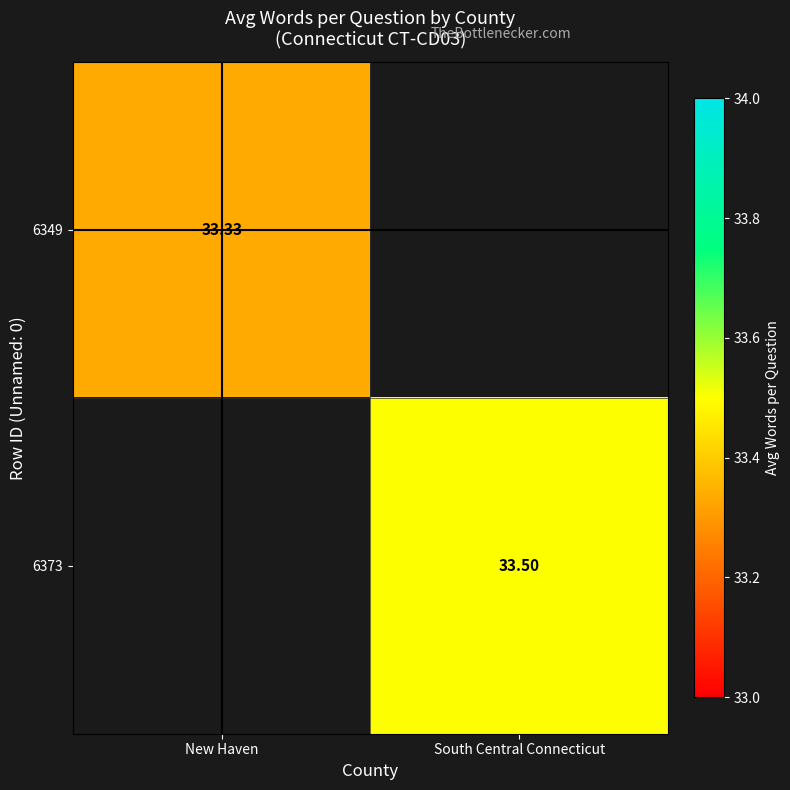

Is it true that 6349 equals 33.3 at New Haven?

True